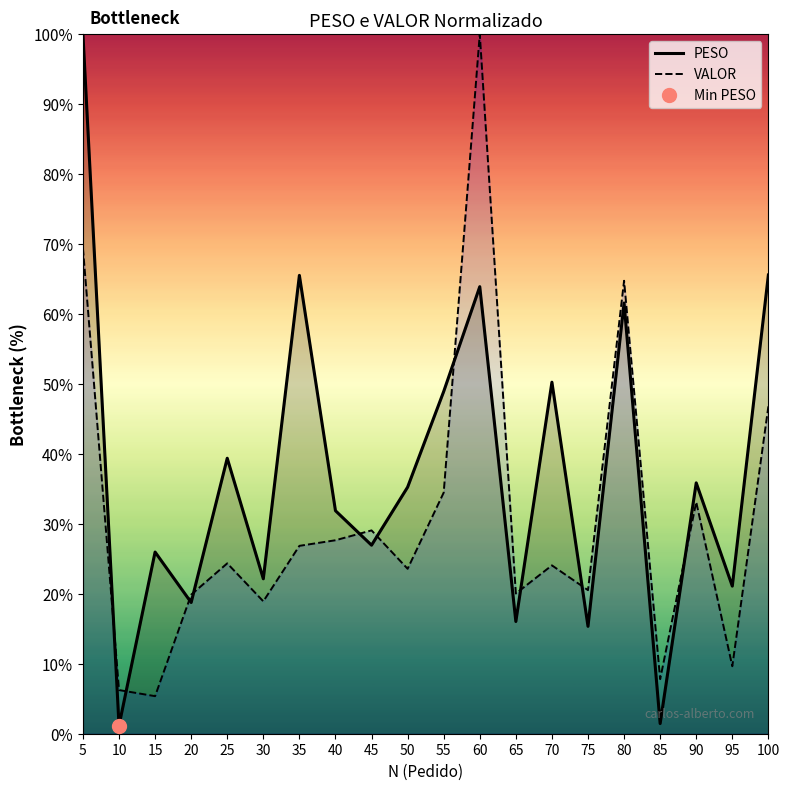

Between 25 and 65, which series saw the biggest shift?

PESO